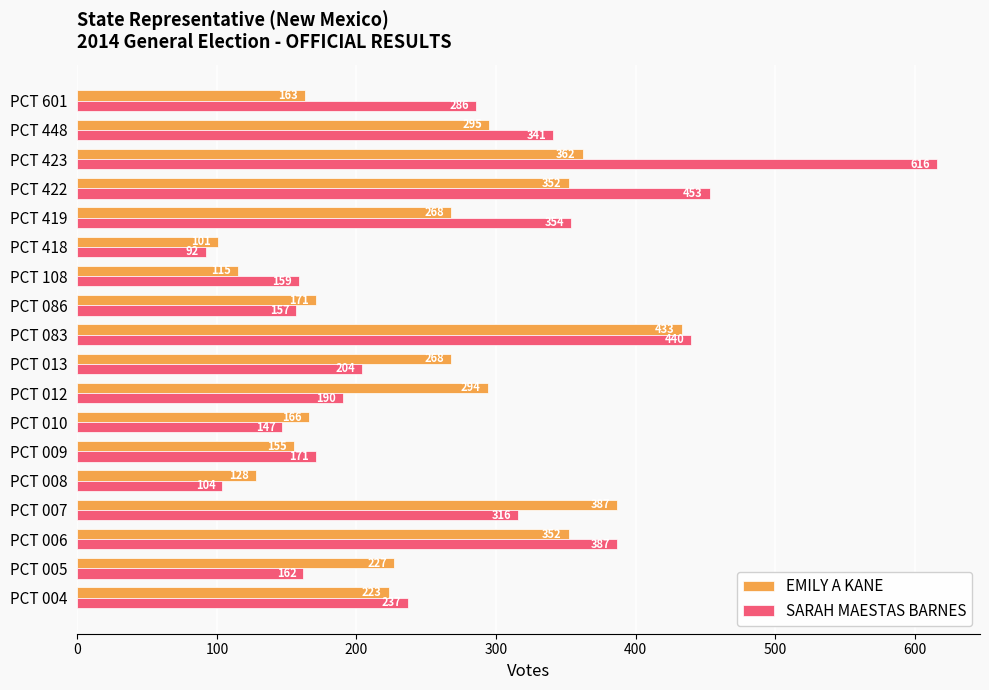

Which series has the largest range (max minus min)?

SARAH MAESTAS BARNES